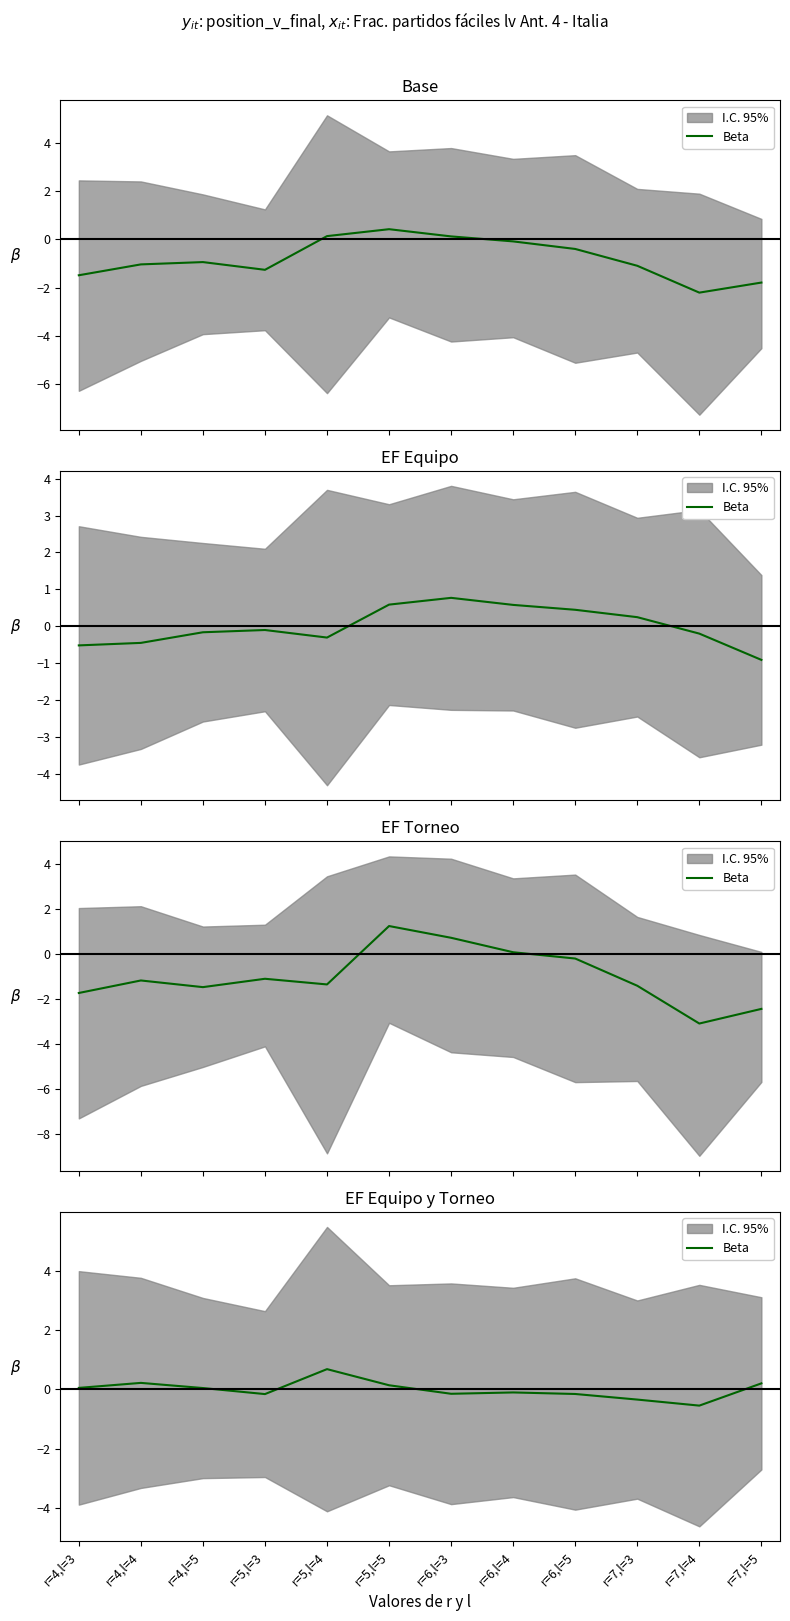

Reading left to right, transcribe all the data shown in this chart.

r=4,l=3=0.1	r=4,l=4=0.2	r=4,l=5=0.0	r=5,l=3=-0.2	r=5,l=4=0.7	r=5,l=5=0.1	r=6,l=3=-0.1	r=6,l=4=-0.1	r=6,l=5=-0.2	r=7,l=3=-0.3	r=7,l=4=-0.5	r=7,l=5=0.2